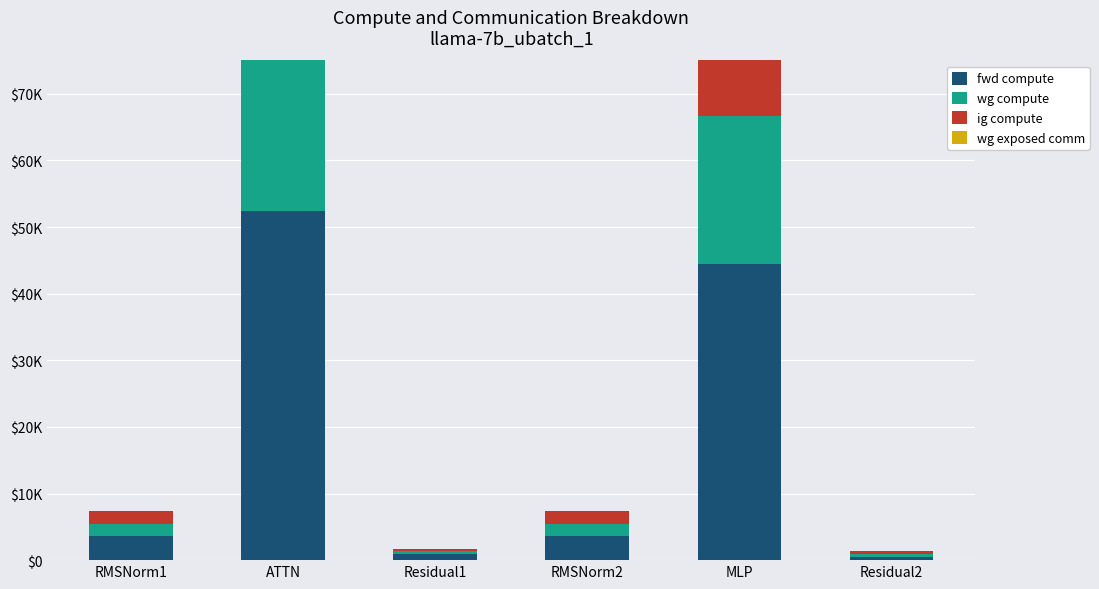

How many categories are shown in the chart?

6